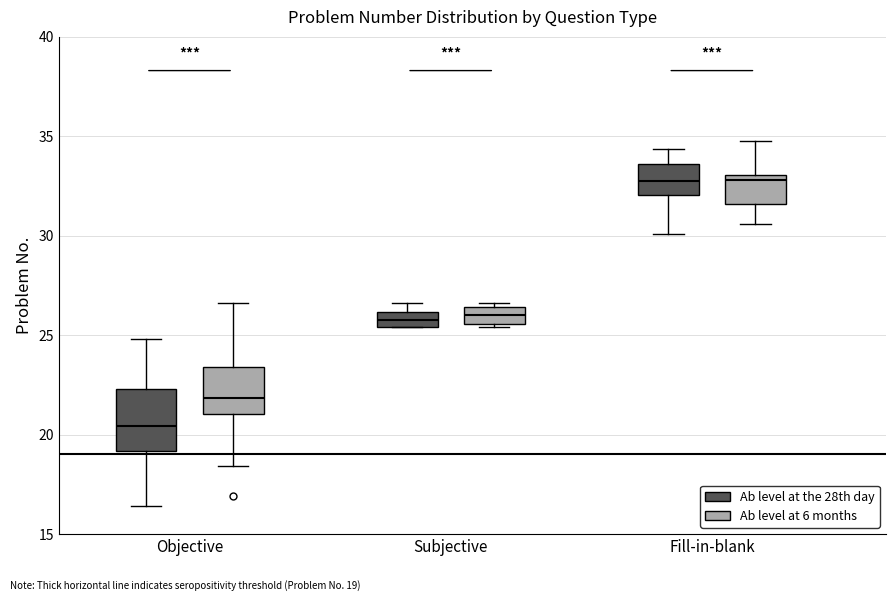

Where is the upper edge of the box for Subjective (Ab level at the 28th day) on the y-axis? The values are not printed on the chart, so give them approximately, as read against the axis.

26.0